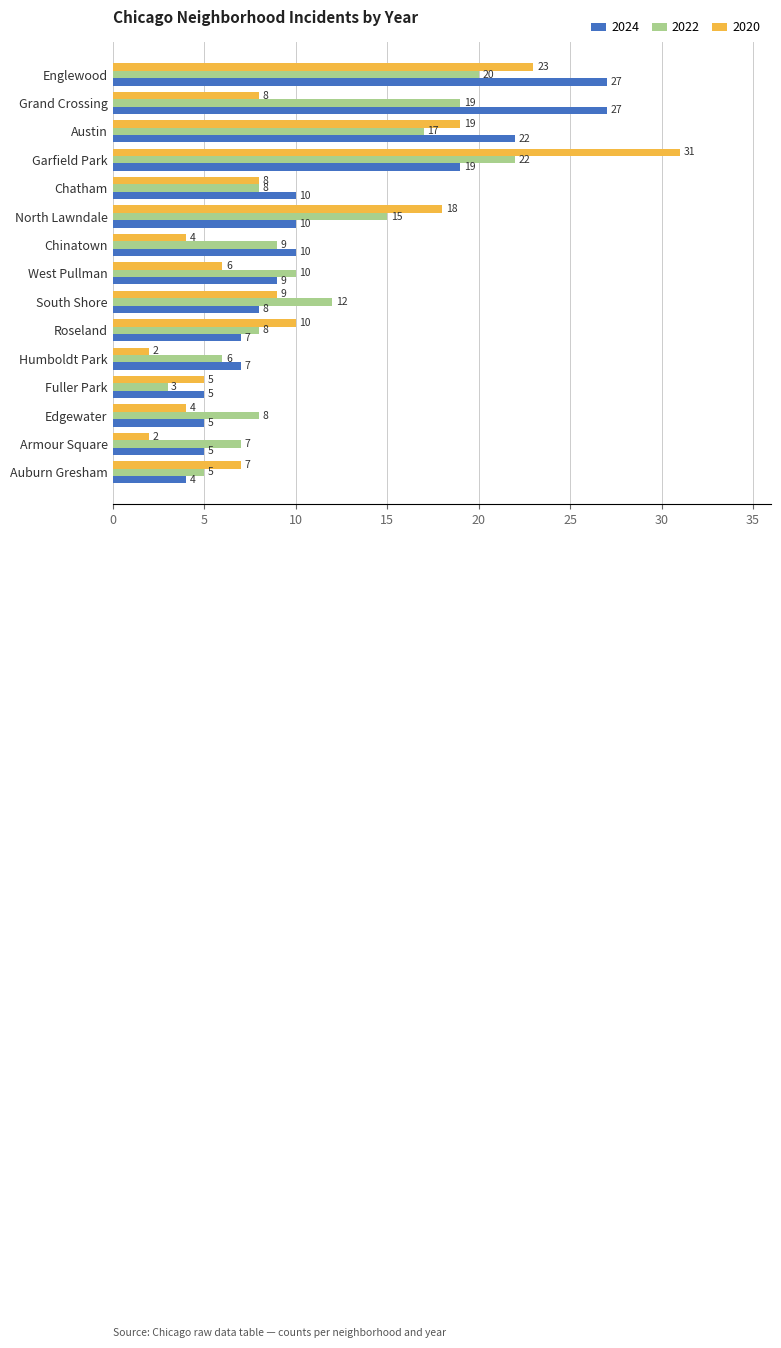

The 2024 series shows 2 at Edgewater. True or false?

False